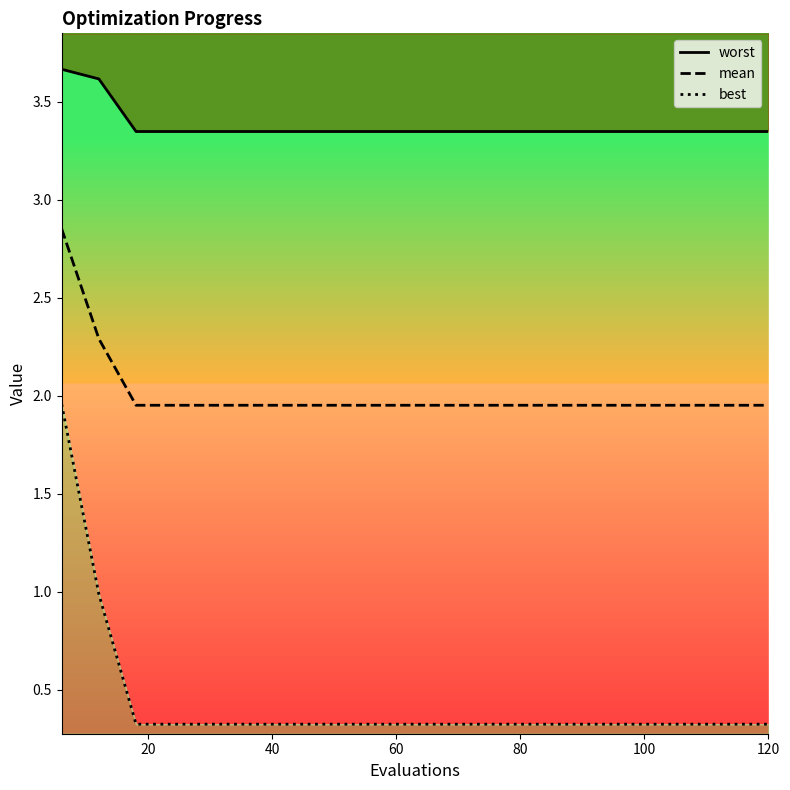

True or false: mean has more than 1 points higher than both neighbors.

False